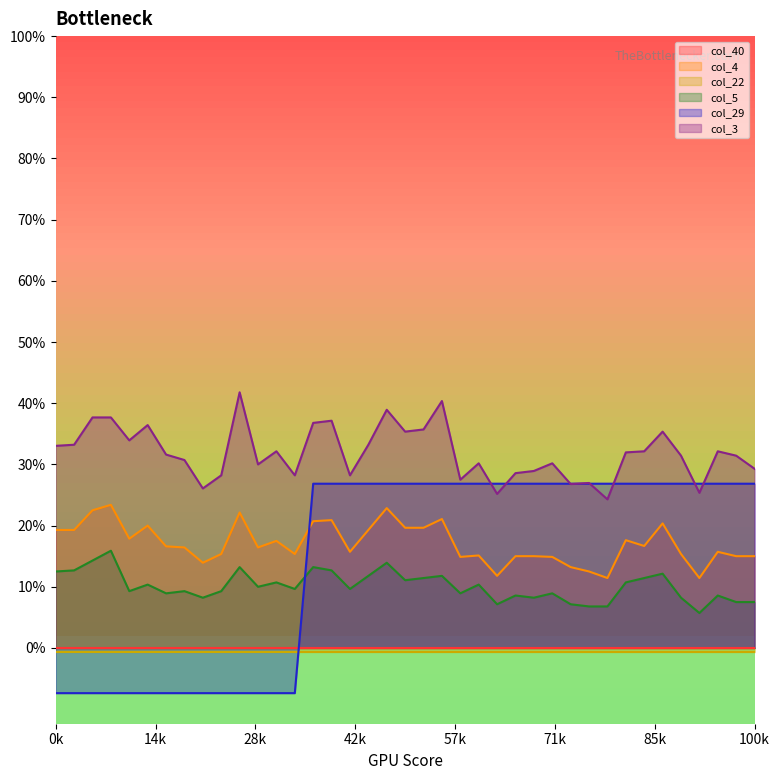

What is the spread (max minus min) of values at 2?

0.5